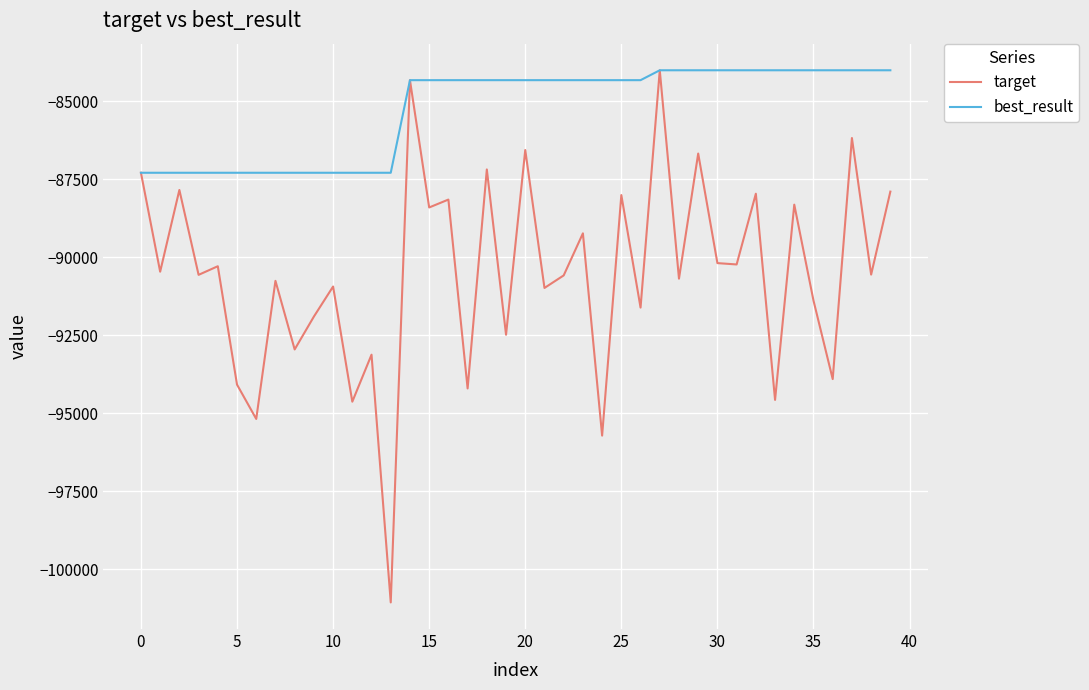

List the series in order of their overall mean, lowest first.

target, best_result